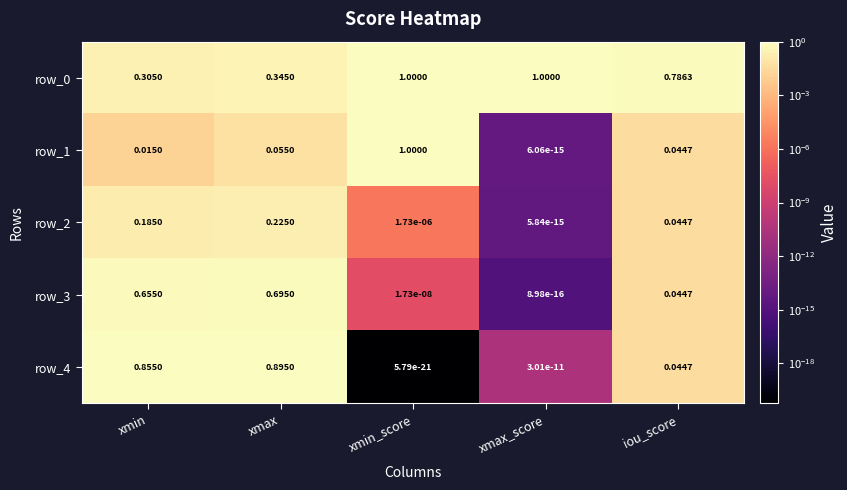

Is the value of row_2 at xmax_score greater than the value of row_0 at iou_score?

No